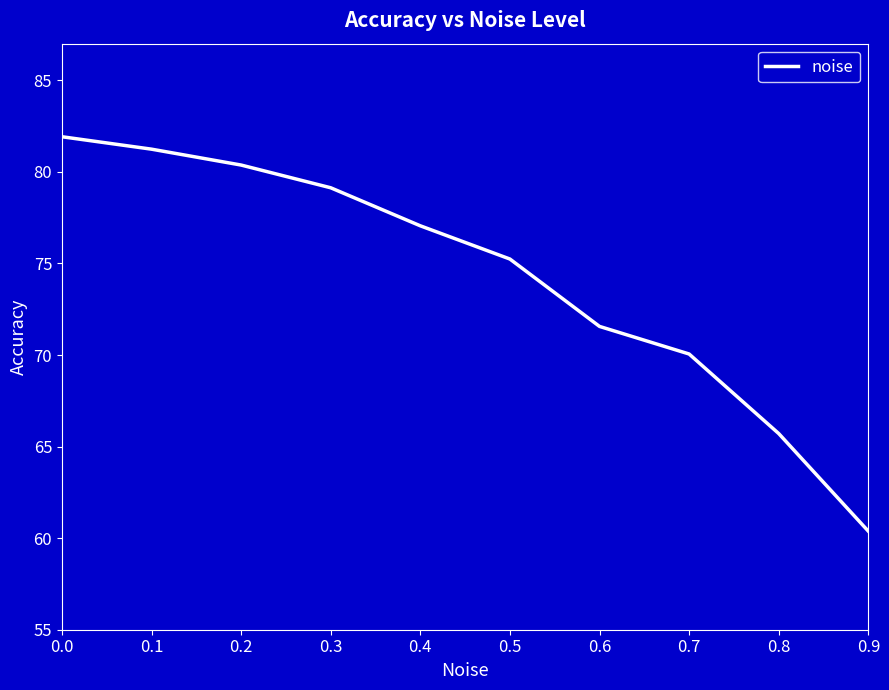

Where is the data nearest to the value 71?

0.6